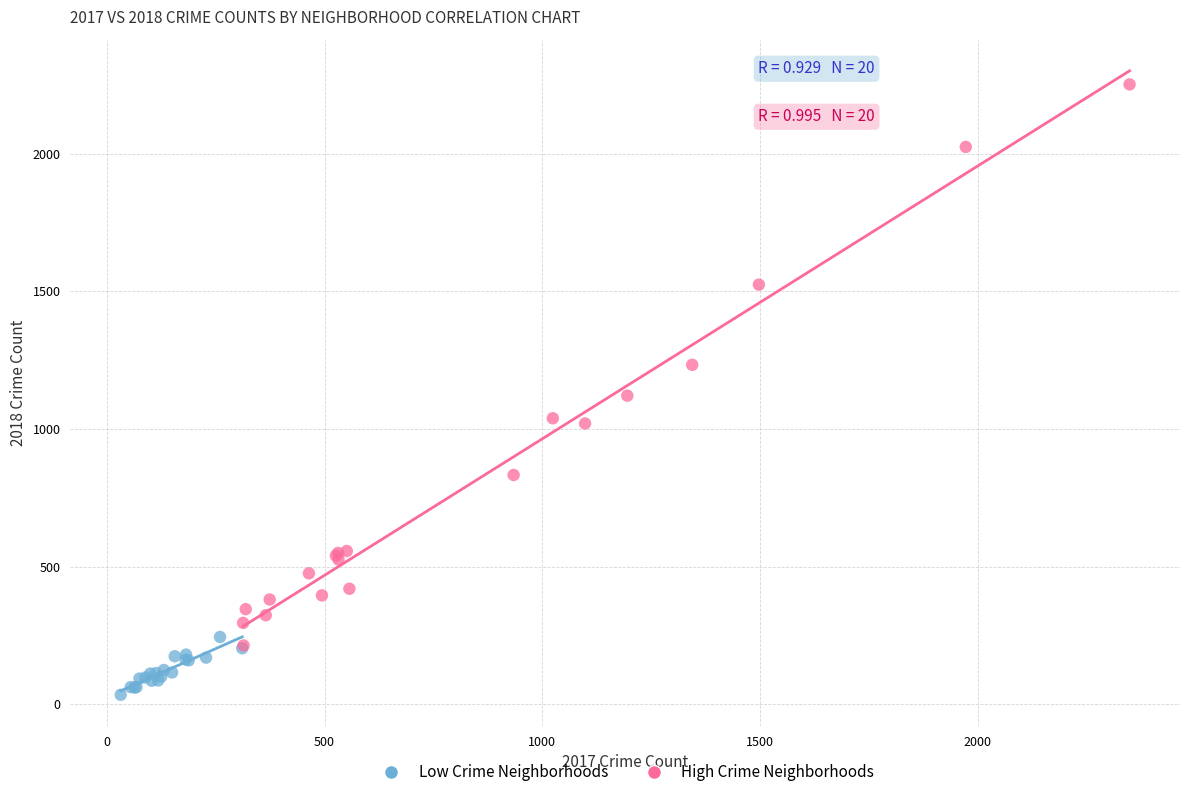

Which series has the largest Y range (max minus min)?

High Crime Neighborhoods